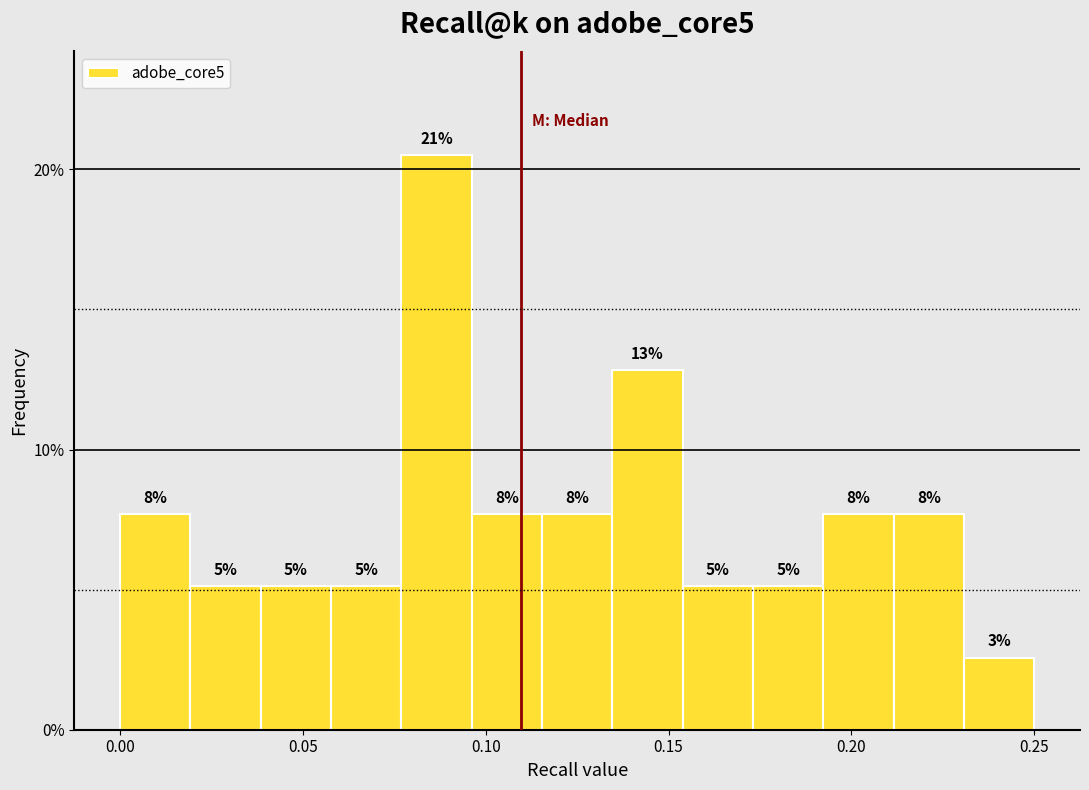

Around what value on the x-axis is the tallest bar? Give the approximate position of its centre, as read against the axis.

0.085